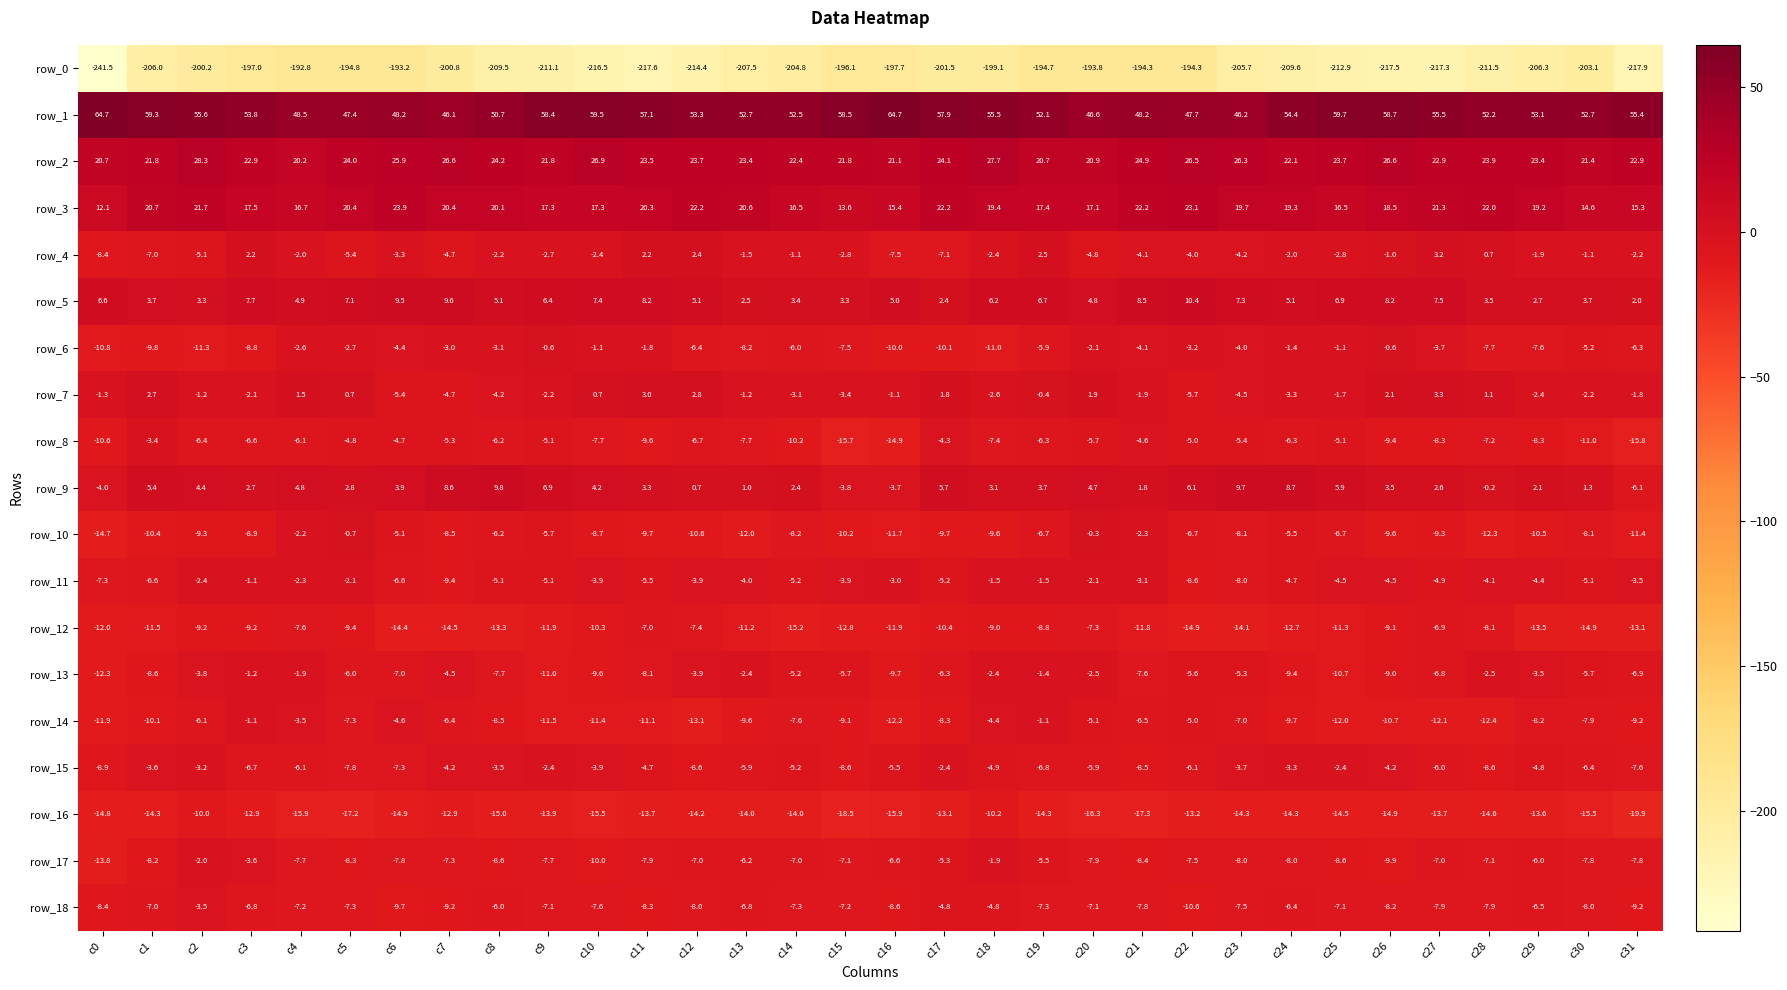

Reading left to right, what are all the values shown in this chart?

row_0: -241.5	-206.0	-200.2	-197.0	-192.8	-194.8	-193.2	-200.8	-209.5	-211.1	-216.5	-217.6	-214.4	-207.5	-204.8	-196.1	-197.7	-201.5	-199.1	-194.7	-193.8	-194.3	-194.3	-205.7	-209.6	-212.9	-217.5	-217.3	-211.5	-206.3	-203.1	-217.9
row_1: 64.7	59.3	55.6	53.8	48.5	47.4	48.2	46.1	50.7	58.4	59.5	57.1	53.3	52.7	52.5	58.5	64.7	57.9	55.5	52.1	46.6	48.2	47.7	46.2	54.4	59.7	58.7	55.5	52.2	53.1	52.7	55.4
row_2: 20.7	21.8	28.3	22.9	20.2	24.0	25.9	26.6	24.2	21.8	26.9	23.5	23.7	23.4	22.4	21.8	21.1	24.1	27.7	20.7	20.9	24.9	26.5	26.3	22.1	23.7	26.6	22.9	23.9	23.4	21.4	22.9
row_3: 12.1	20.7	21.7	17.5	16.7	20.4	23.9	20.4	20.1	17.3	17.3	20.3	22.2	20.6	16.5	13.6	15.4	22.2	19.4	17.4	17.1	22.2	23.1	19.7	19.3	16.5	18.5	21.3	22.0	19.2	14.6	15.3
row_4: -8.4	-7.0	-5.1	2.2	-2.0	-5.4	-3.3	-4.7	-2.2	-2.7	-2.4	2.2	2.4	-1.5	-1.1	-2.8	-7.5	-7.1	-2.4	2.5	-4.8	-4.1	-4.0	-4.2	-2.0	-2.8	-1.0	3.2	0.7	-1.9	-1.1	-2.2
row_5: 6.6	3.7	3.3	7.7	4.9	7.1	9.5	9.6	5.1	6.4	7.4	8.2	5.1	2.5	3.4	3.3	5.0	2.4	6.2	6.7	4.8	8.5	10.4	7.3	5.1	6.9	8.2	7.5	3.5	2.7	3.7	2.0
row_6: -10.8	-9.8	-11.3	-8.8	-2.6	-2.7	-4.4	-3.0	-3.1	-0.6	-1.1	-1.8	-6.4	-8.2	-6.0	-7.5	-10.0	-10.1	-11.0	-5.9	-2.1	-4.1	-3.2	-4.0	-1.4	-1.1	-0.6	-3.7	-7.7	-7.6	-5.2	-6.3
row_7: -1.3	2.7	-1.2	-2.1	1.5	0.7	-5.4	-4.7	-4.2	-2.2	0.7	3.0	2.8	-1.2	-3.1	-3.4	-1.1	1.8	-2.6	-0.4	1.9	-1.9	-5.7	-4.5	-3.3	-1.7	2.1	3.3	1.1	-2.4	-2.2	-1.8
row_8: -10.6	-3.4	-6.4	-6.6	-6.1	-4.8	-4.7	-5.3	-6.2	-5.1	-7.7	-9.6	-6.7	-7.7	-10.2	-15.7	-14.9	-4.3	-7.4	-6.3	-5.7	-4.6	-5.0	-5.4	-6.3	-5.1	-9.4	-8.3	-7.2	-8.3	-11.0	-15.8
row_9: -4.0	5.4	4.4	2.7	4.8	2.8	3.9	8.6	9.8	6.9	4.2	3.3	0.7	1.0	2.4	-3.8	-3.7	5.7	3.1	3.7	4.7	1.8	6.1	9.7	8.7	5.9	3.5	2.6	-0.2	2.1	1.3	-6.1
row_10: -14.7	-10.4	-9.3	-8.9	-2.2	-0.7	-5.1	-8.5	-6.2	-5.7	-8.7	-9.7	-10.6	-12.0	-8.2	-10.2	-11.7	-9.7	-9.6	-6.7	-0.3	-2.3	-6.7	-8.1	-5.5	-6.7	-9.6	-9.3	-12.3	-10.5	-8.1	-11.4
row_11: -7.3	-6.6	-2.4	-1.1	-2.3	-2.1	-6.6	-9.4	-5.1	-5.1	-3.9	-5.5	-3.9	-4.0	-5.2	-3.9	-3.0	-5.2	-1.5	-1.5	-2.1	-3.1	-8.6	-8.0	-4.7	-4.5	-4.5	-4.9	-4.1	-4.4	-5.1	-3.5
row_12: -12.0	-11.5	-9.2	-9.2	-7.6	-9.4	-14.4	-14.5	-13.3	-11.9	-10.3	-7.0	-7.4	-11.2	-15.2	-12.8	-11.9	-10.4	-9.0	-8.8	-7.3	-11.8	-14.9	-14.1	-12.7	-11.3	-9.1	-6.9	-8.1	-13.5	-14.9	-13.1
row_13: -12.3	-8.6	-3.8	-1.2	-1.9	-6.0	-7.0	-4.5	-7.7	-11.0	-9.6	-8.1	-3.9	-2.4	-5.2	-5.7	-9.7	-6.3	-2.4	-1.4	-2.5	-7.6	-5.6	-5.3	-9.4	-10.7	-9.0	-6.8	-2.5	-3.5	-5.7	-6.9
row_14: -11.9	-10.1	-6.1	-1.1	-3.5	-7.3	-4.6	-6.4	-8.5	-11.5	-11.4	-11.1	-13.1	-9.6	-7.6	-9.1	-12.2	-8.3	-4.4	-1.1	-5.1	-6.5	-5.0	-7.0	-9.7	-12.0	-10.7	-12.1	-12.4	-8.2	-7.9	-9.2
row_15: -8.9	-3.6	-3.2	-6.7	-6.1	-7.8	-7.3	-4.2	-3.5	-2.4	-3.9	-4.7	-8.6	-5.9	-5.2	-8.6	-5.5	-2.4	-4.9	-6.8	-5.9	-8.5	-6.1	-3.7	-3.3	-2.4	-4.2	-6.0	-8.6	-4.8	-6.4	-7.6
row_16: -14.8	-14.3	-10.0	-12.9	-15.9	-17.2	-14.9	-12.9	-15.0	-13.9	-15.5	-13.7	-14.2	-14.0	-14.0	-18.5	-15.9	-13.1	-10.2	-14.3	-16.3	-17.3	-13.2	-14.3	-14.3	-14.5	-14.9	-13.7	-14.6	-13.6	-15.5	-19.9
row_17: -13.8	-8.2	-2.0	-3.6	-7.7	-8.3	-7.8	-7.3	-8.6	-7.7	-10.0	-7.9	-7.0	-6.2	-7.0	-7.1	-6.6	-5.3	-1.9	-5.5	-7.9	-8.4	-7.5	-8.0	-8.0	-8.6	-9.9	-7.0	-7.1	-6.0	-7.8	-7.8
row_18: -8.4	-7.0	-3.5	-6.8	-7.2	-7.3	-9.7	-9.2	-6.0	-7.1	-7.6	-8.3	-8.0	-6.8	-7.3	-7.2	-8.6	-4.8	-4.8	-7.3	-7.1	-7.8	-10.6	-7.5	-6.4	-7.1	-8.2	-7.9	-7.9	-6.5	-8.0	-9.2